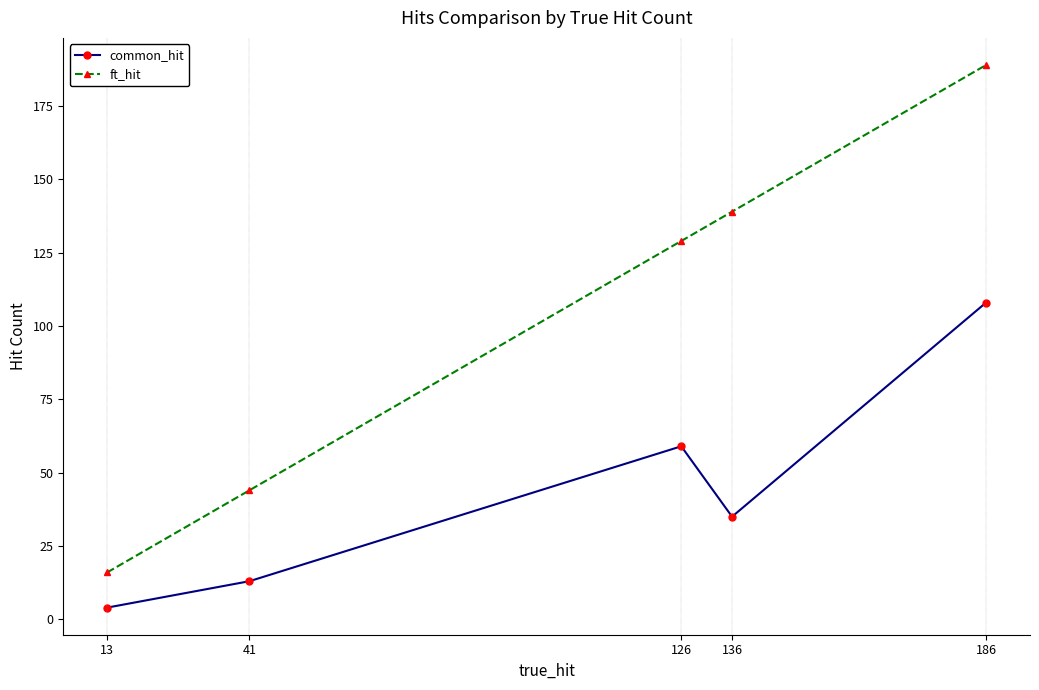

List the labels in order of common_hit value, smallest first.

13, 41, 136, 126, 186